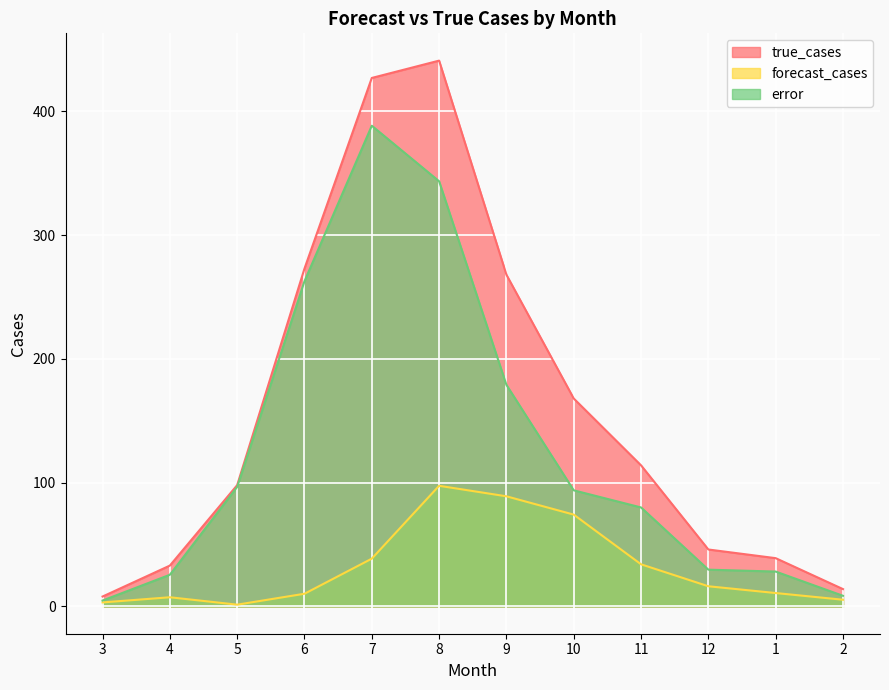

True or false: error and true_cases intersect in this chart.

False